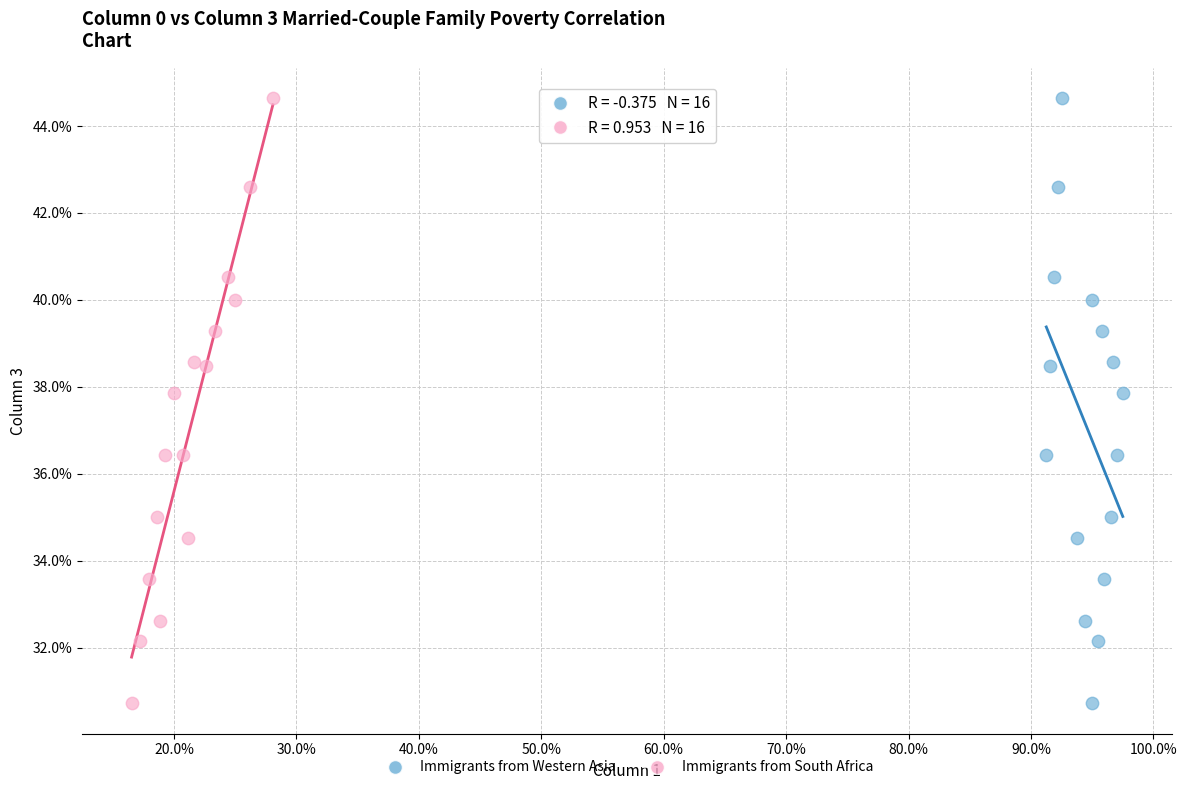

What are all the series names shown in the legend?

Immigrants from Western Asia, Immigrants from South Africa